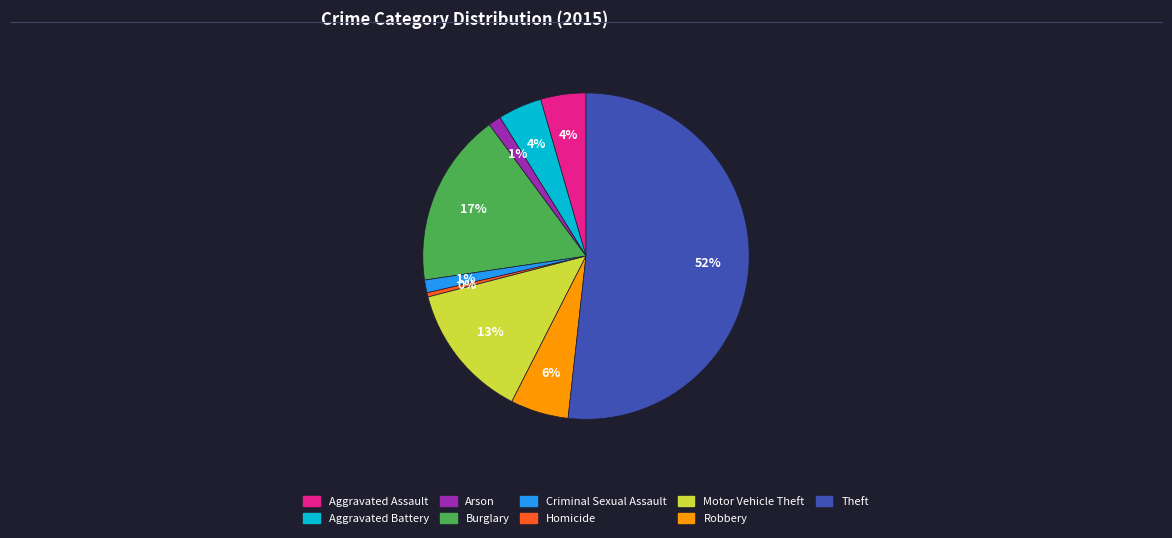

What is the majority slice?

Theft